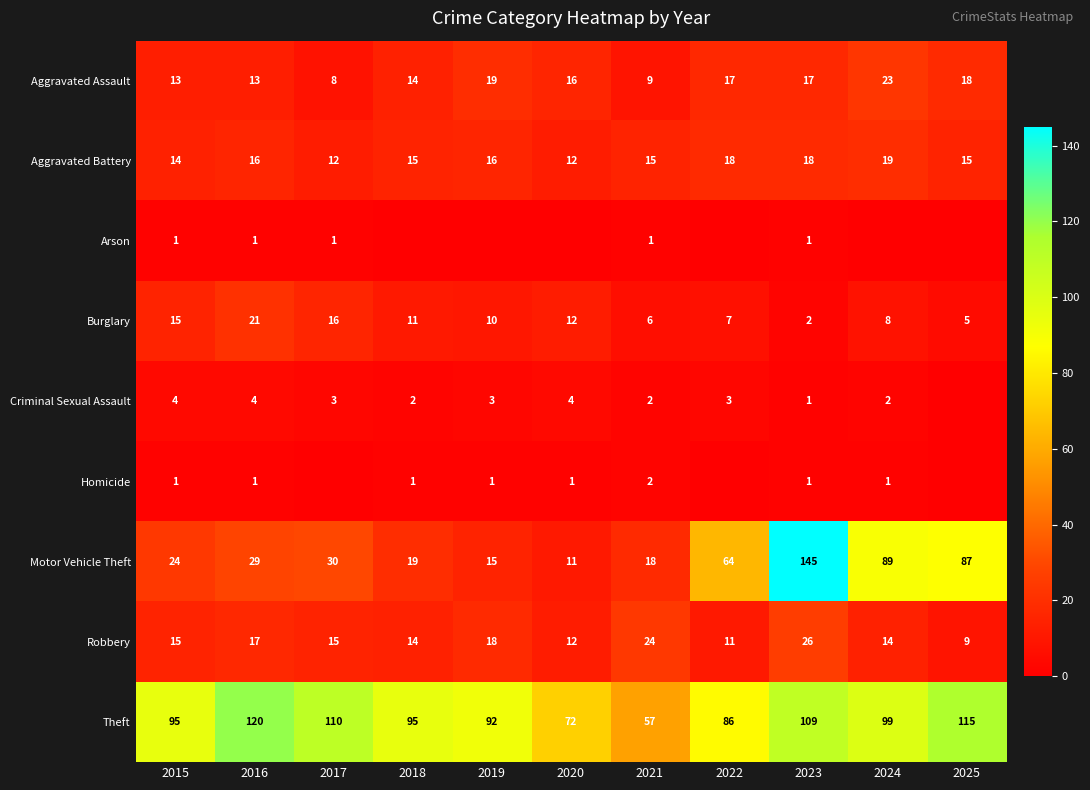

At which label is Aggravated Assault closest to 15?

2018